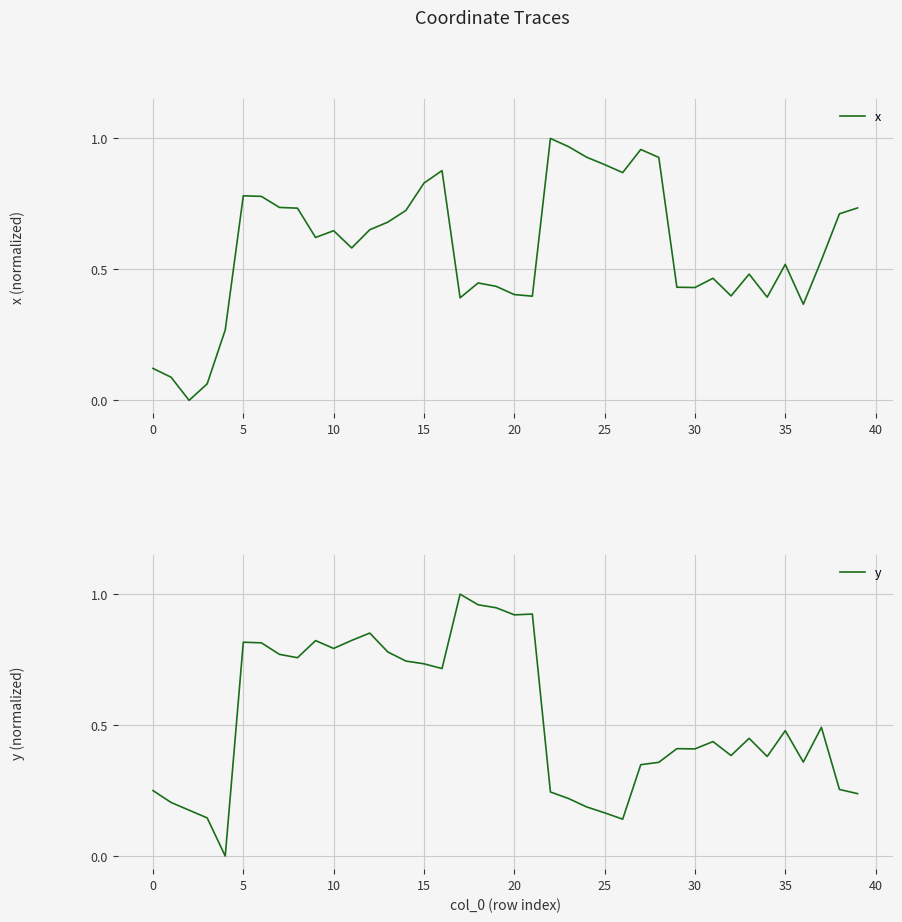

Reading left to right, extract all data points from this chart.

x: 0.1	0.1	0.0	0.1	0.3	0.8	0.8	0.7	0.7	0.6	0.6	0.6	0.7	0.7	0.7	0.8	0.9	0.4	0.4	0.4	0.4	0.4	1.0	1.0	0.9	0.9	0.9	1.0	0.9	0.4	0.4	0.5	0.4	0.5	0.4	0.5	0.4	0.5	0.7	0.7
y: 0.3	0.2	0.2	0.1	0.0	0.8	0.8	0.8	0.8	0.8	0.8	0.8	0.9	0.8	0.7	0.7	0.7	1.0	1.0	0.9	0.9	0.9	0.2	0.2	0.2	0.2	0.1	0.3	0.4	0.4	0.4	0.4	0.4	0.4	0.4	0.5	0.4	0.5	0.3	0.2